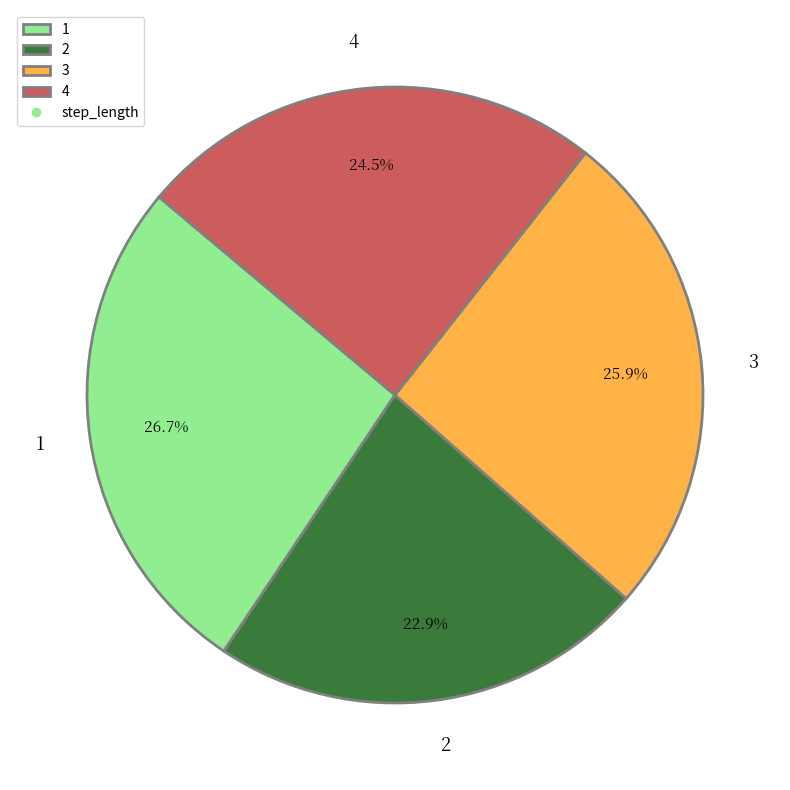

Does any single category account for the majority?

No